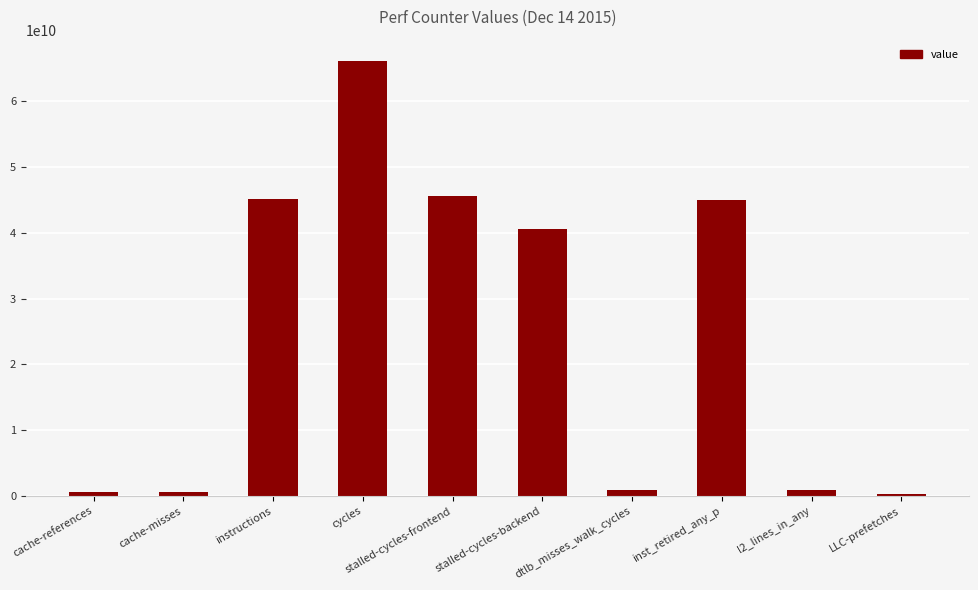

What is the label of the 7th bar from the right?

cycles